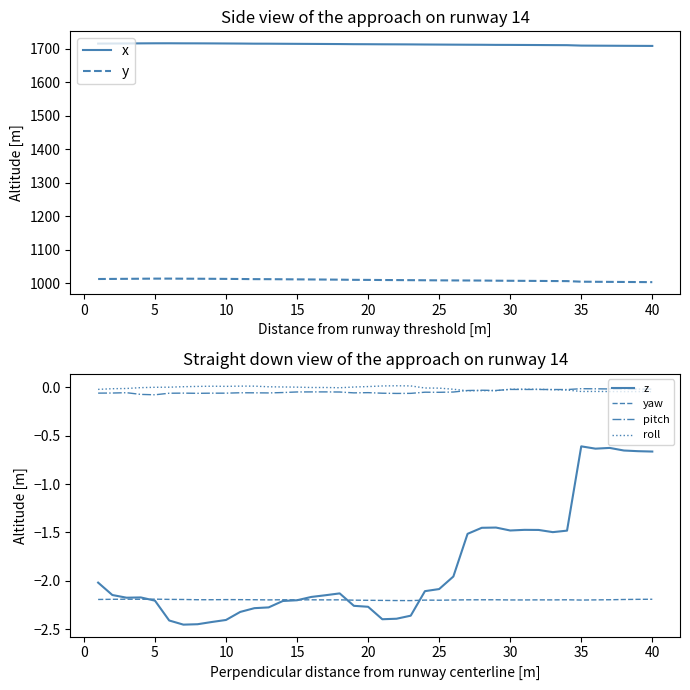

True or false: pitch has more than 2 points higher than both neighbors.

True